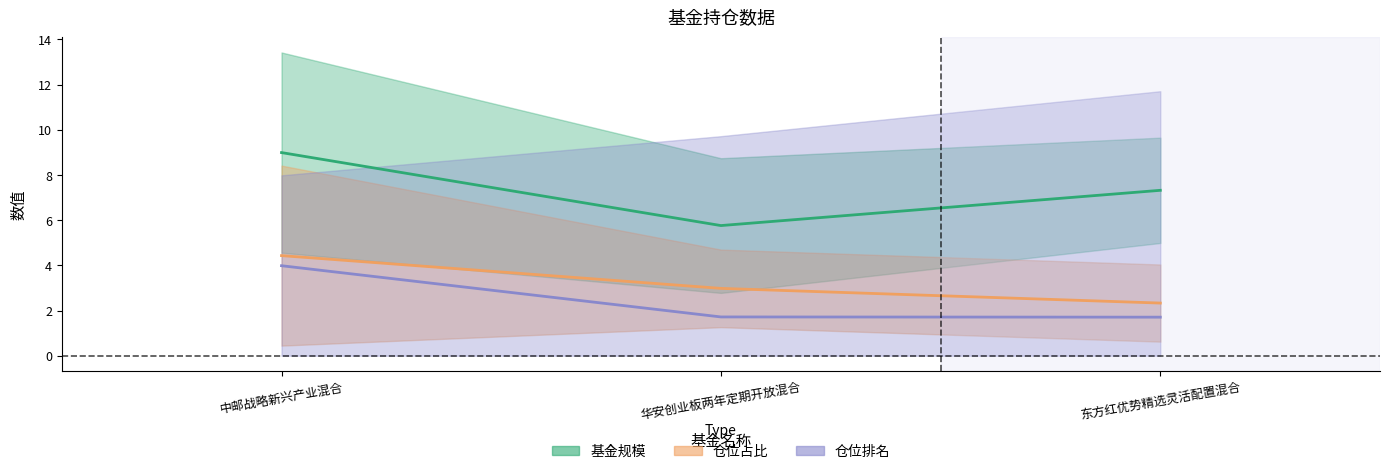

At which label does 仓位占比 reach its peak?

中邮战略新兴产业混合